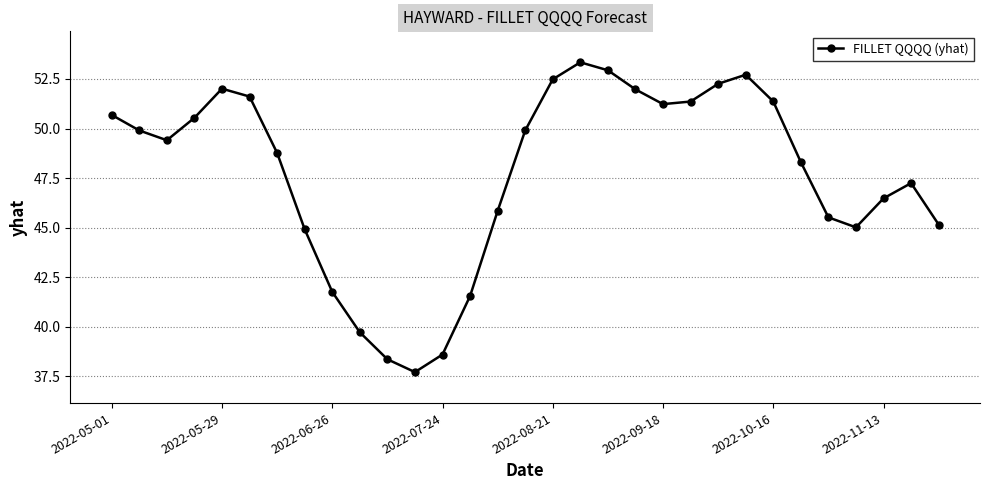

How many lines are shown in the chart?

1